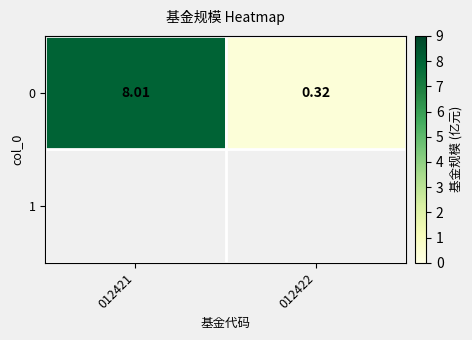

Which label corresponds to the largest value in the chart?

012421